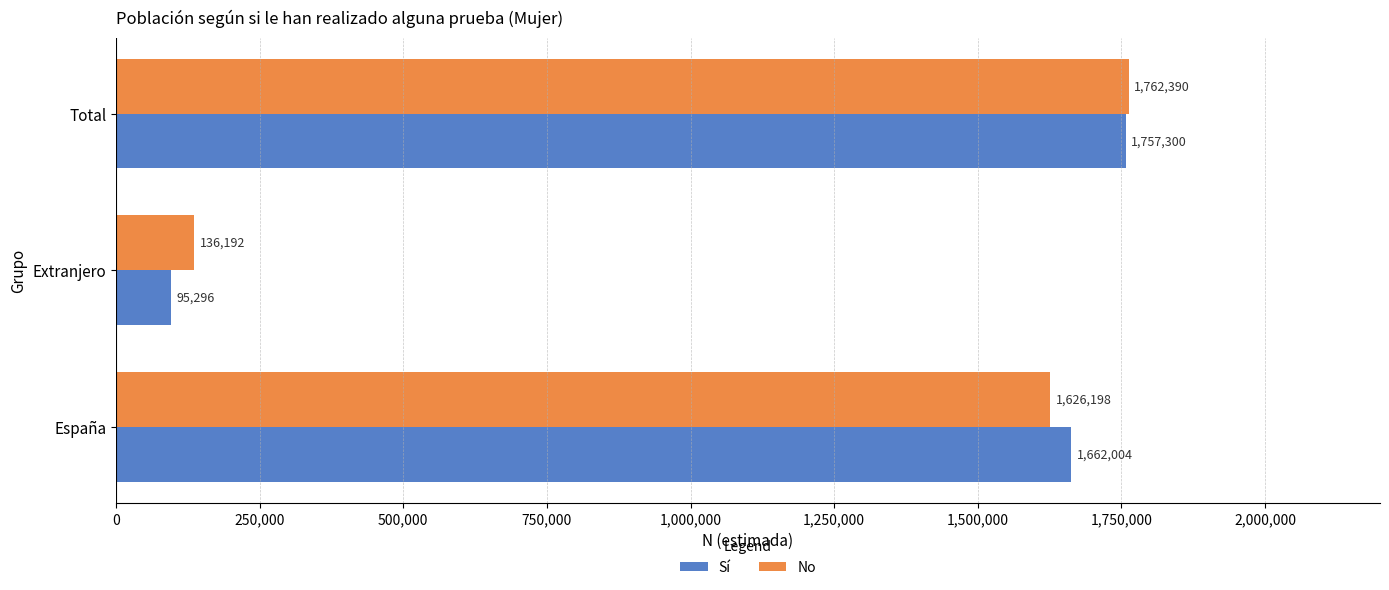

Which series changed the most between Extranjero and Total?

Sí